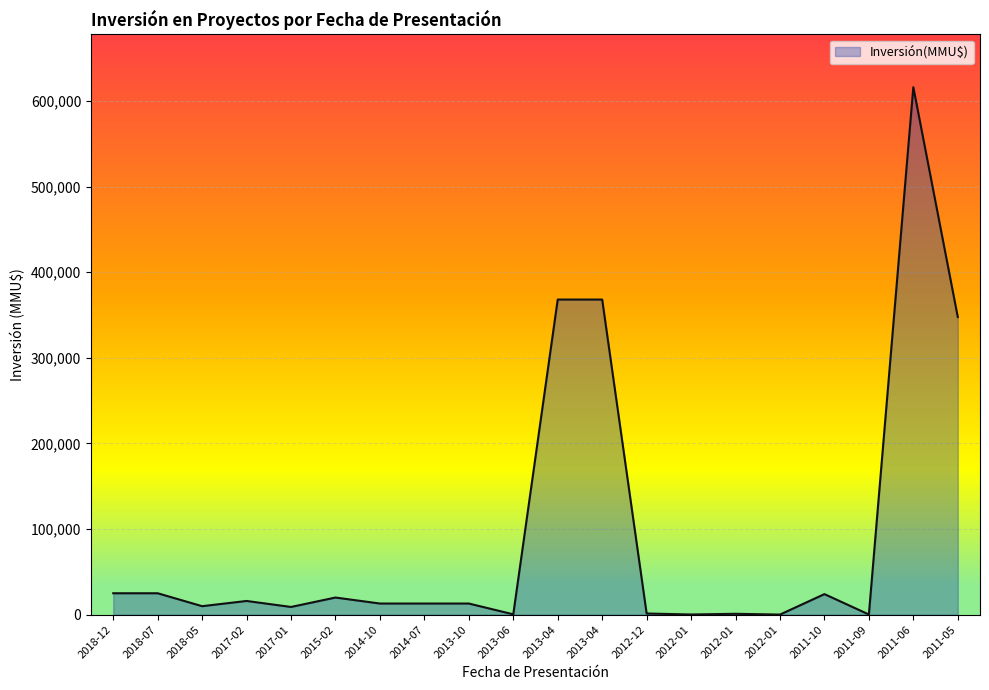

Does the chart have visible grid lines?

Yes